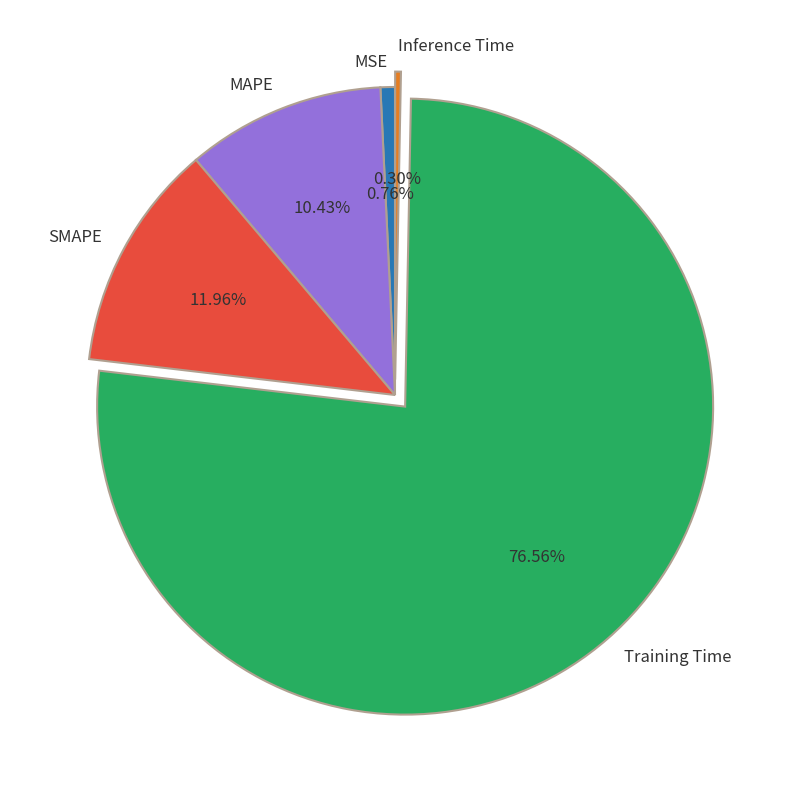

To the nearest percent, what is the difference between the largest and smallest slice percentages?

76%